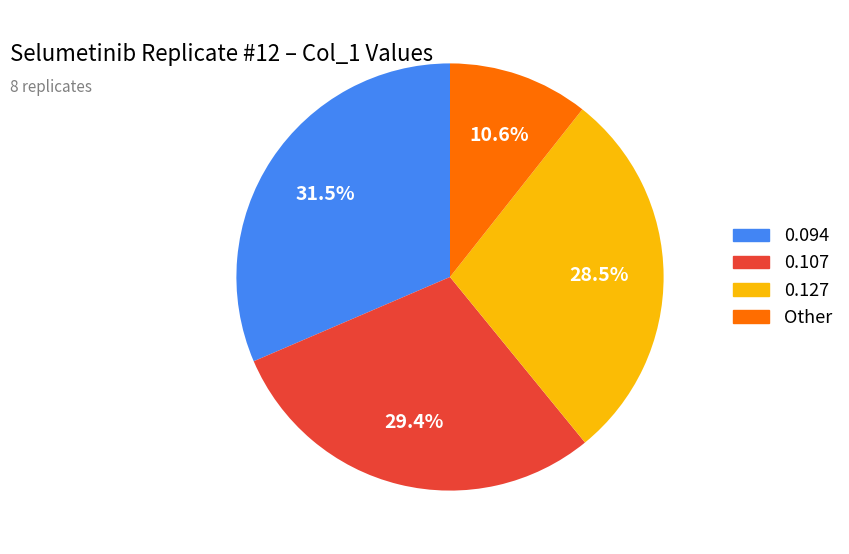

Does any single category account for the majority?

No